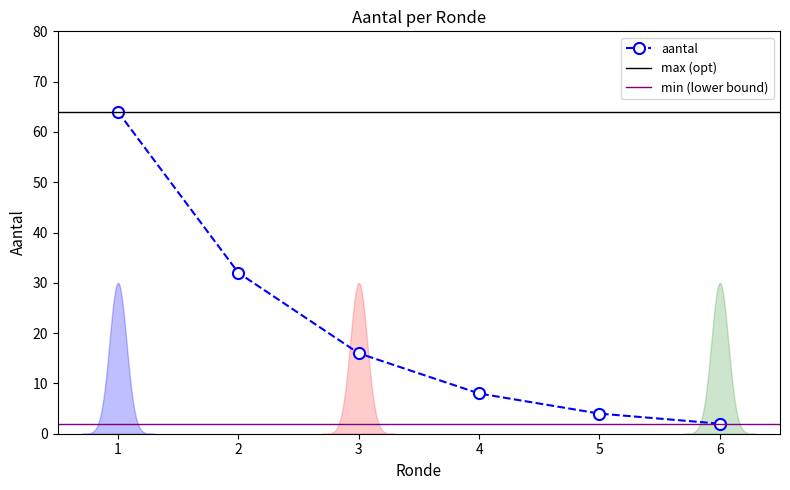

What is the difference between the values at 4 and 2?

24